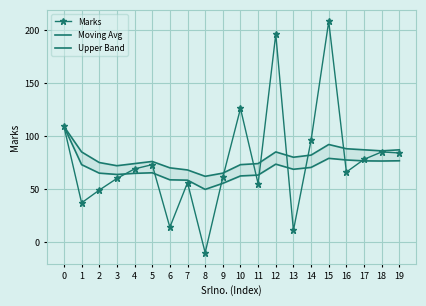

In Upper Band, how many points are lower than both neighbors (excluding endpoints)?

4